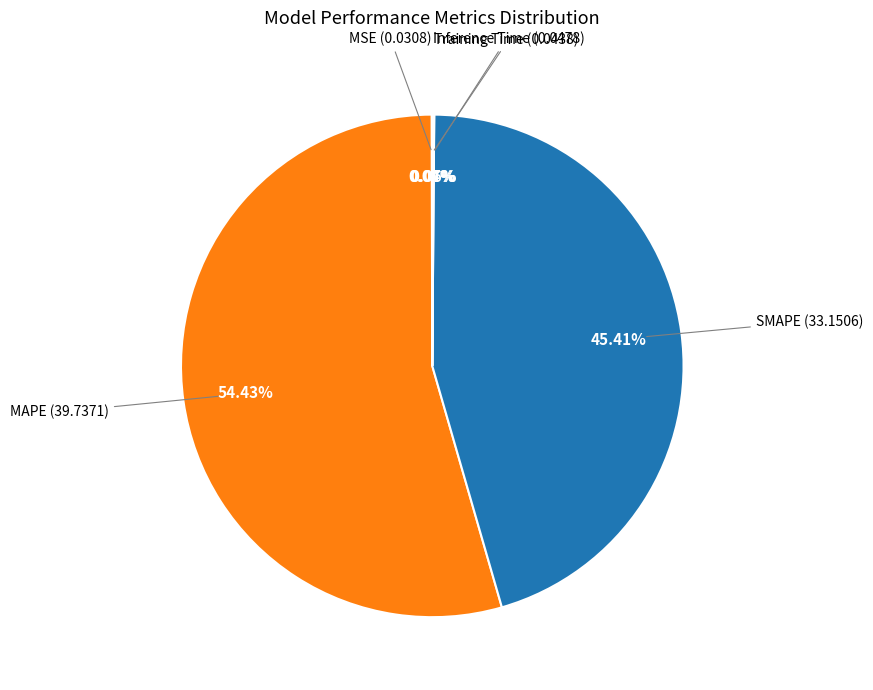

Which category accounts for the majority?

MAPE